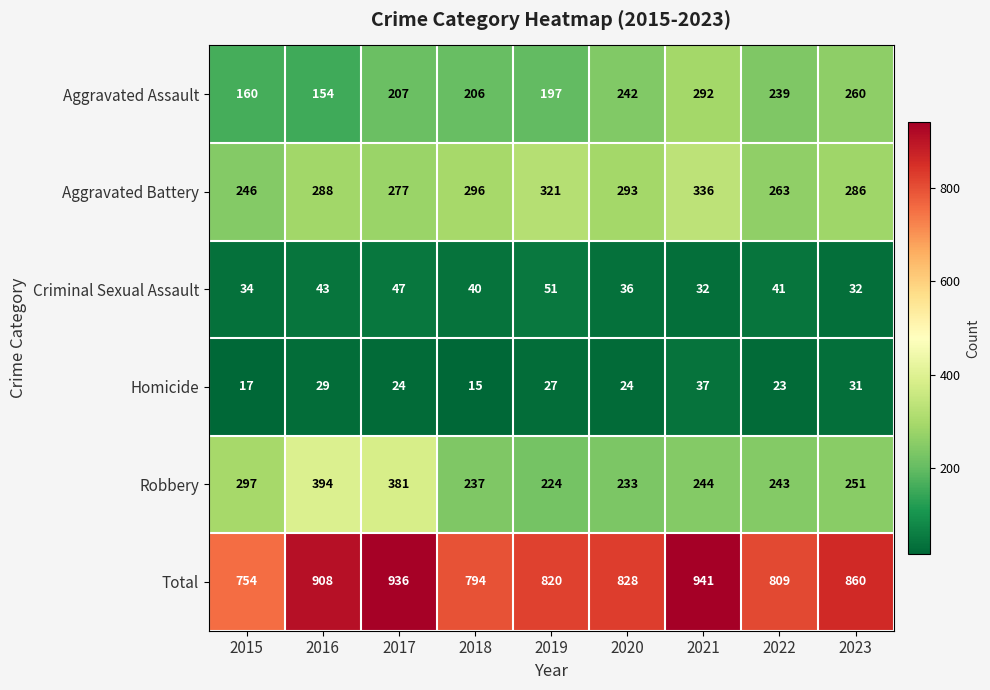

Which series changed the most between 2017 and 2018?

Robbery